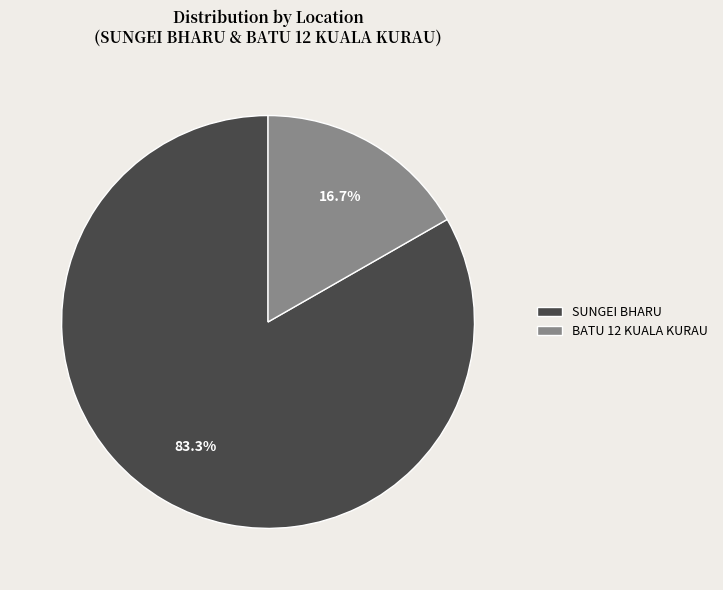

What is the largest slice in the pie chart?

SUNGEI BHARU